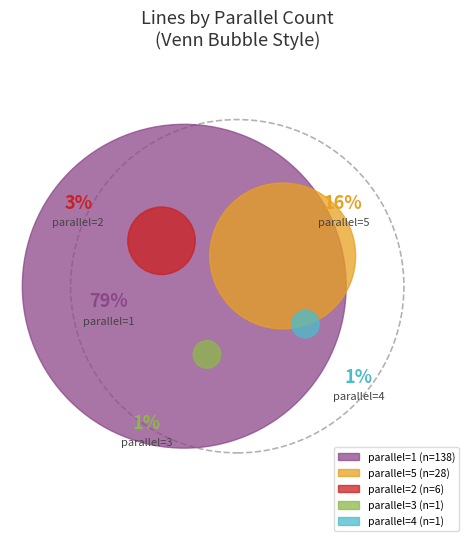

The 5 slice represents 16% of the pie. True or false?

True